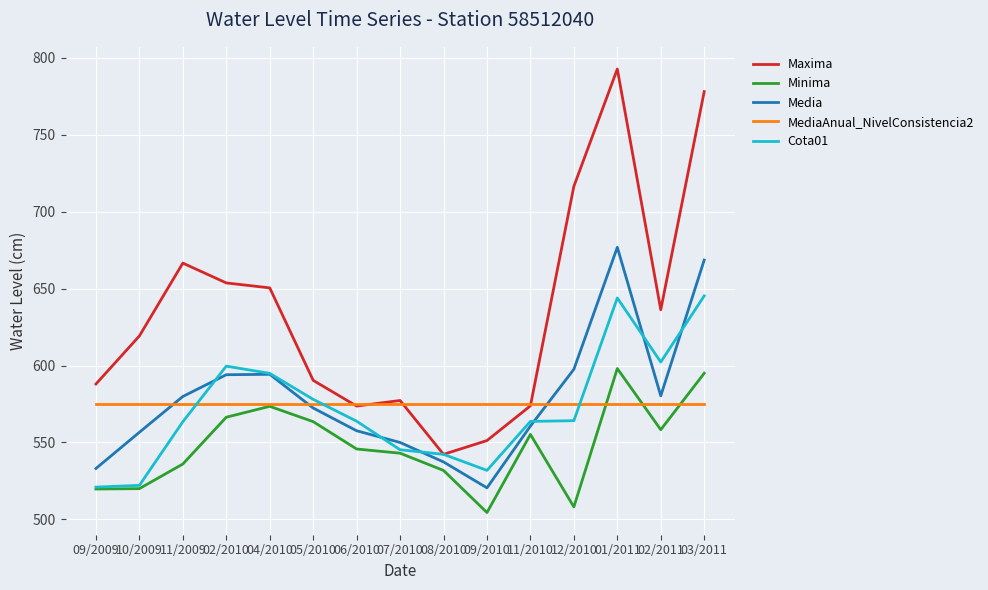

Which series changed the most between 05/2010 and 06/2010?

Minima